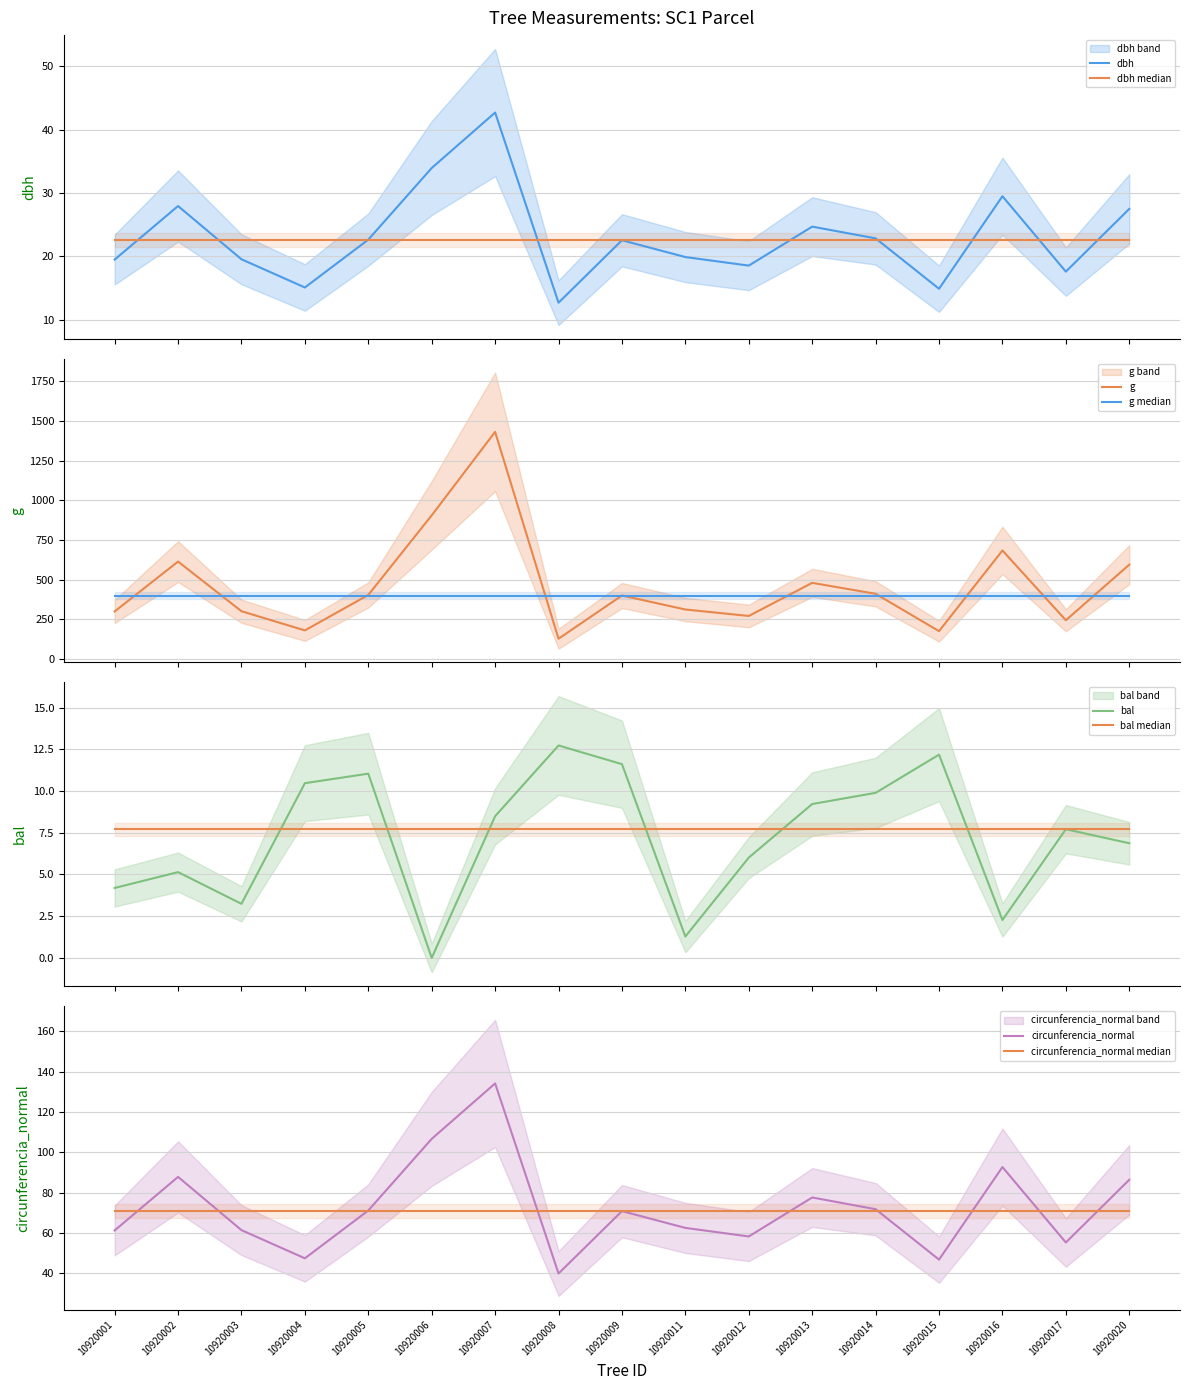

In circunferencia_normal, how many points are higher than both neighbors (excluding endpoints)?

5